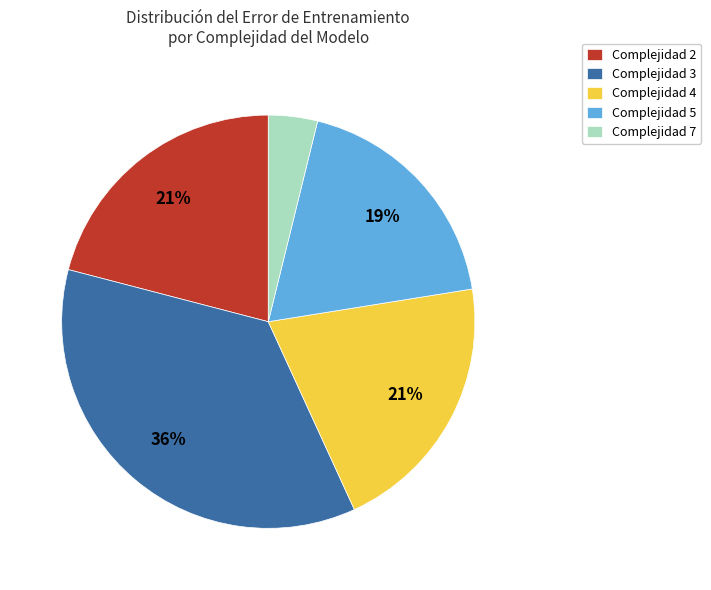

Is there a majority slice in this chart?

No